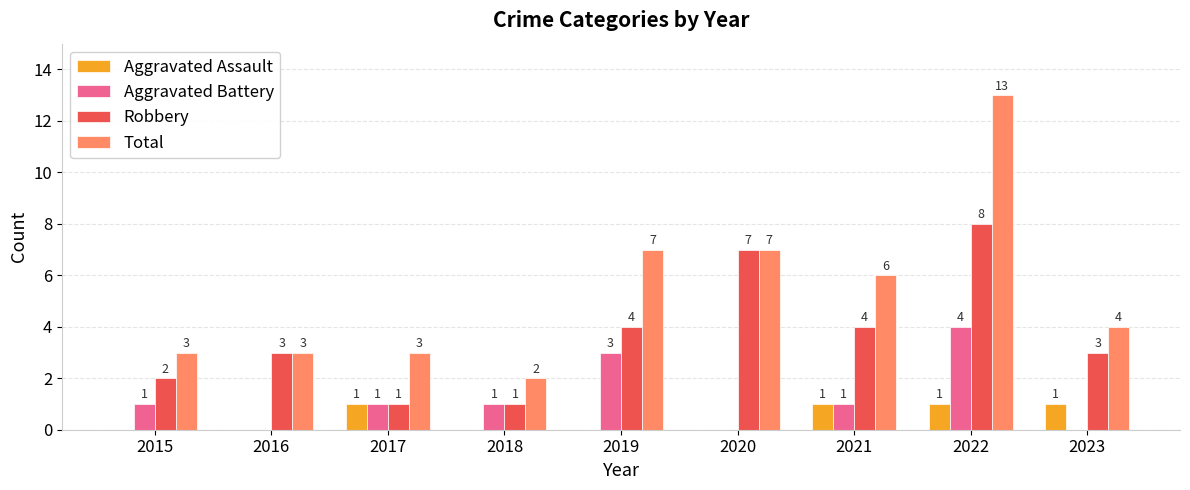

What are all the series names shown in the legend?

Aggravated Assault, Aggravated Battery, Robbery, Total